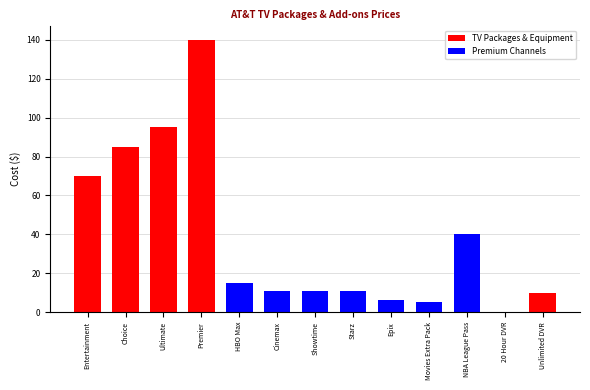

Reading right to left, what are all the values shown in this chart?

Unlimited DVR=10.0	20 Hour DVR=0.0	NBA League Pass=40.0	Movies Extra Pack=5.0	Epix=6.0	Starz=11.0	Showtime=11.0	Cinemax=11.0	HBO Max=15.0	Premier=140.0	Ultimate=95.0	Choice=85.0	Entertainment=70.0